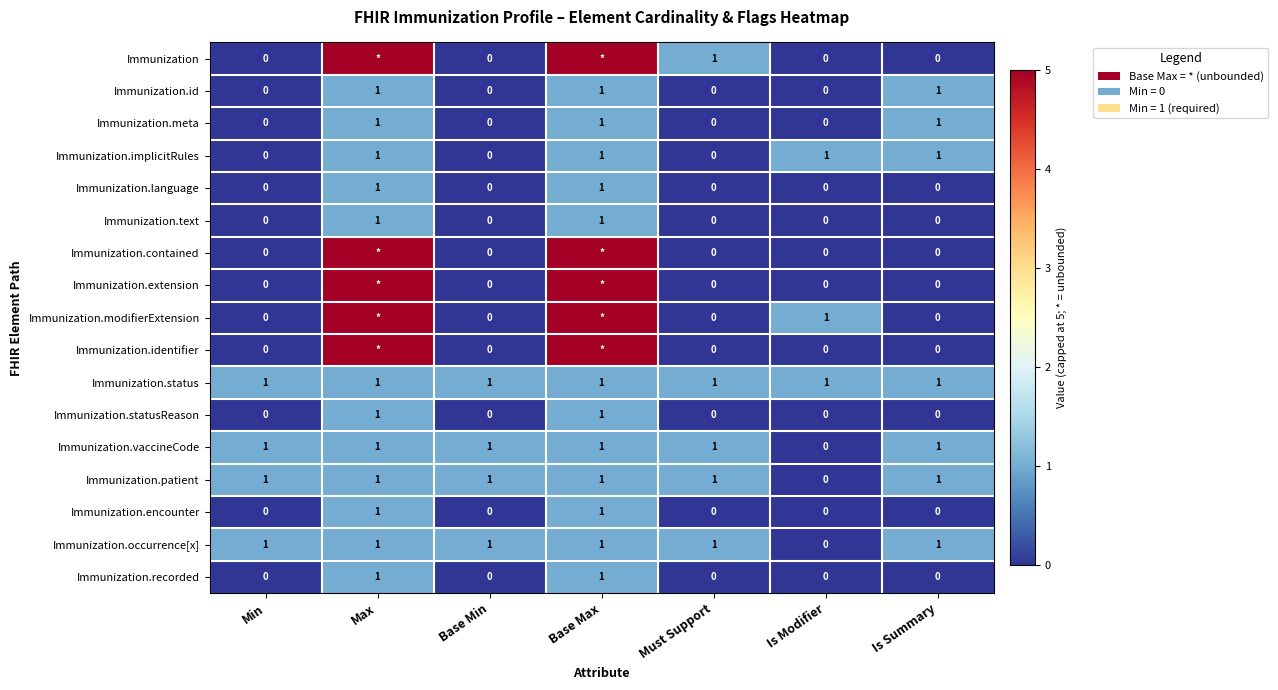

Is it true that Immunization.meta equals 0 at Is Modifier?

True